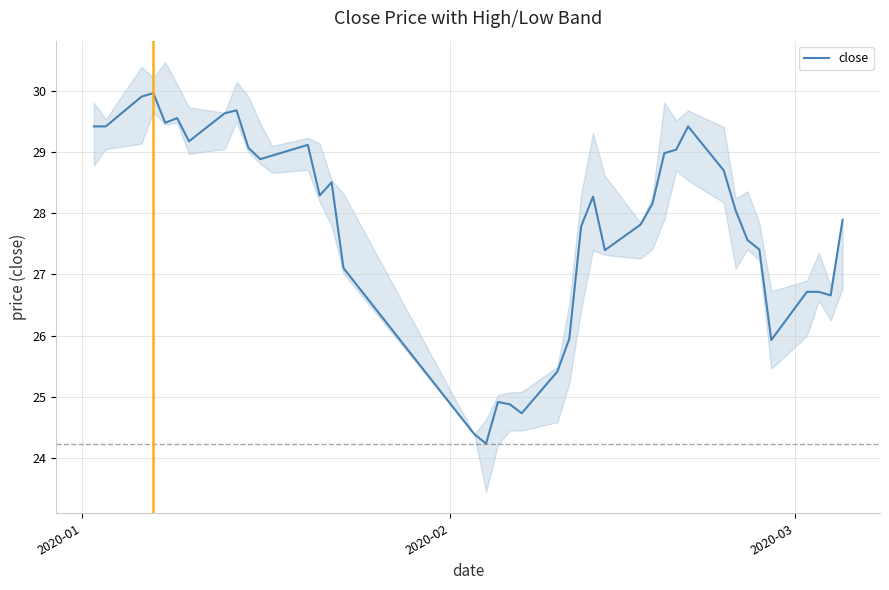

How many values are below 28?

18